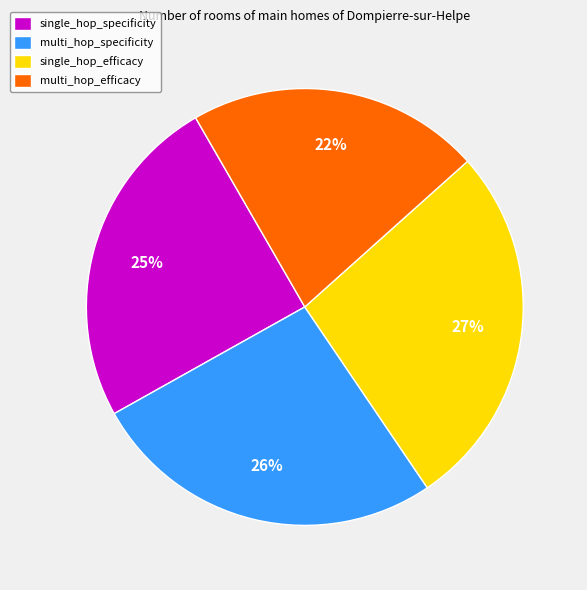

To the nearest percent, what is the difference between the single_hop_efficacy and single_hop_specificity slice percentages?

2%